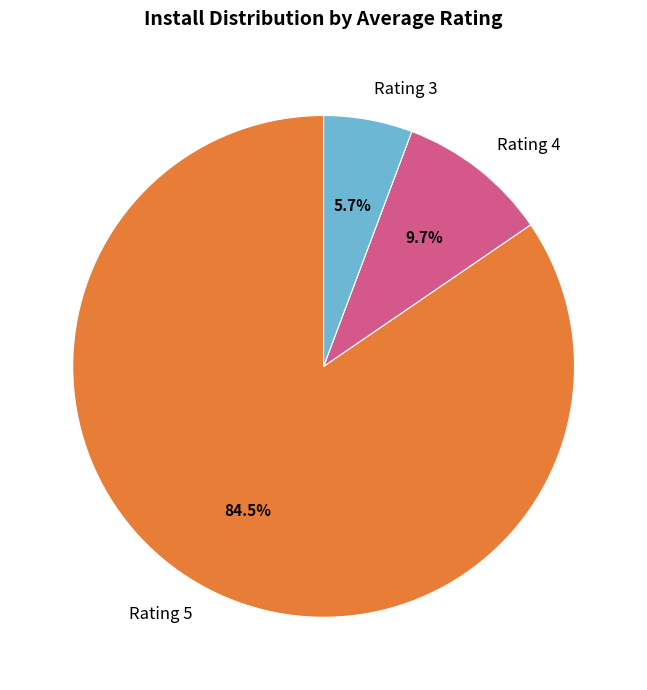

How many slices are in this pie chart?

3